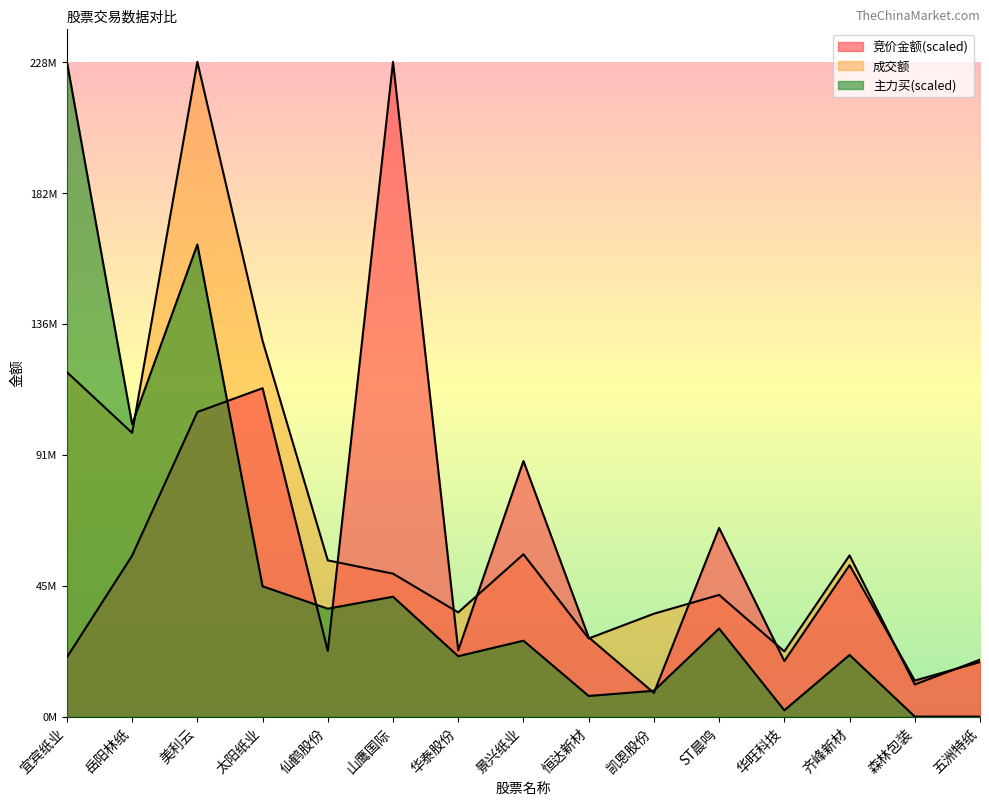

Reading left to right, what are all the values shown in this chart?

竞价金额: 宜宾纸业=20671465.6	岳阳林纸=56115412.9	美利云=106201241.4	太阳纸业=114498022.7	仙鹤股份=22891670.9	山鹰国际=228282626.0	华泰股份=23068652.6	景兴纸业=89121894.6	恒达新材=27632950.3	凯恩股份=8238804.5	ST晨鸣=65788379.7	华旺科技=19348984.9	齐峰新材=52794259.3	森林包装=12551055.8	五洲特纸=19006006.6
成交额: 宜宾纸业=120085245.0	岳阳林纸=98925844.0	美利云=228282626.0	太阳纸业=131007277.0	仙鹤股份=54468595.0	山鹰国际=49826553.0	华泰股份=36335026.0	景兴纸业=56590470.0	恒达新材=27230999.0	凯恩股份=35865701.0	ST晨鸣=42415479.0	华旺科技=22723316.0	齐峰新材=56203493.0	森林包装=11188672.0	五洲特纸=19834821.0
主力买: 宜宾纸业=228282626.0	岳阳林纸=101925647.2	美利云=164617319.1	太阳纸业=45419558.8	仙鹤股份=37614130.3	山鹰国际=41796340.3	华泰股份=21053830.7	景兴纸业=26462210.6	恒达新材=7186013.5	凯恩股份=8998234.4	ST晨鸣=30704197.4	华旺科技=2187227.7	齐峰新材=21485132.2	森林包装=0.0	五洲特纸=0.0